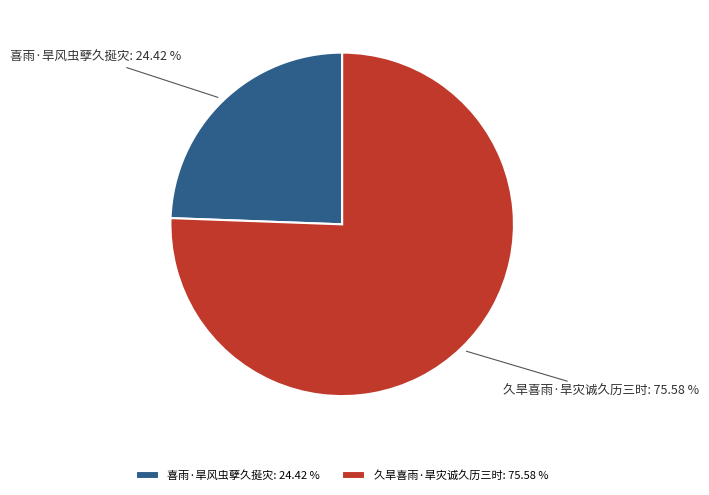

What is the ratio of the value at 喜雨·旱风虫孽久挻灾 to the value at 久旱喜雨·旱灾诚久历三时?

0.3